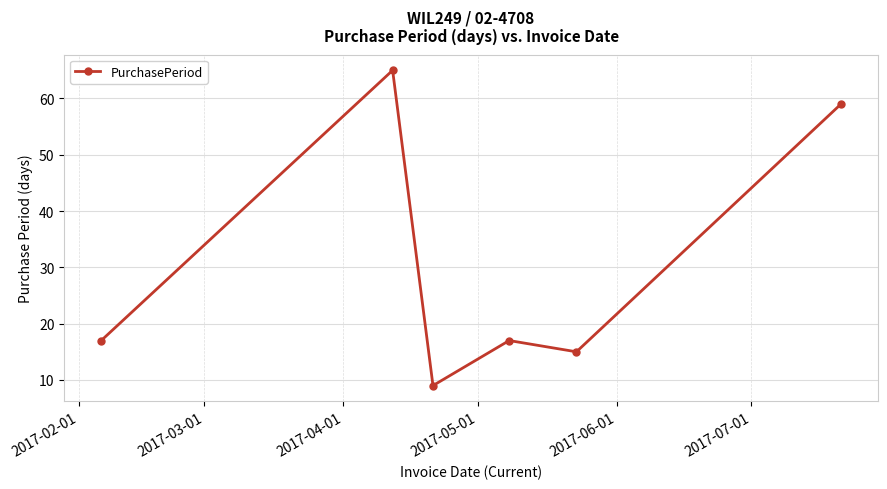

What is the difference between the maximum and minimum values?

56